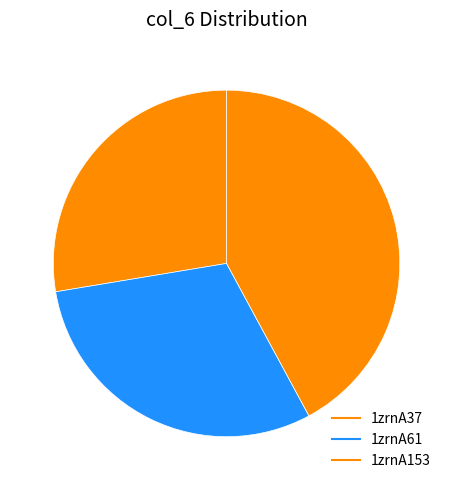

What portion of the pie excludes 1zrnA61?

69.7%